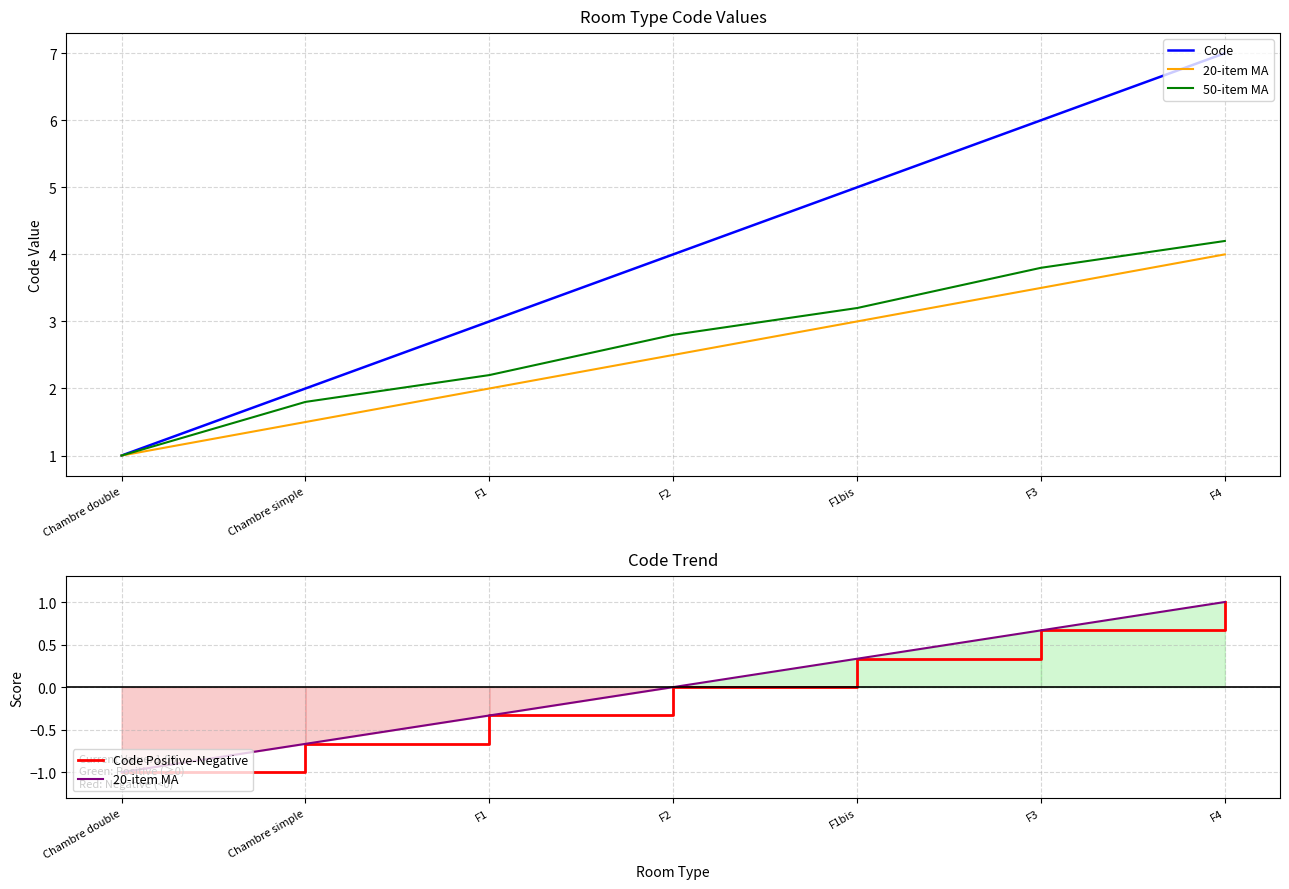

Which series changed the most between F1bis and F3?

Code